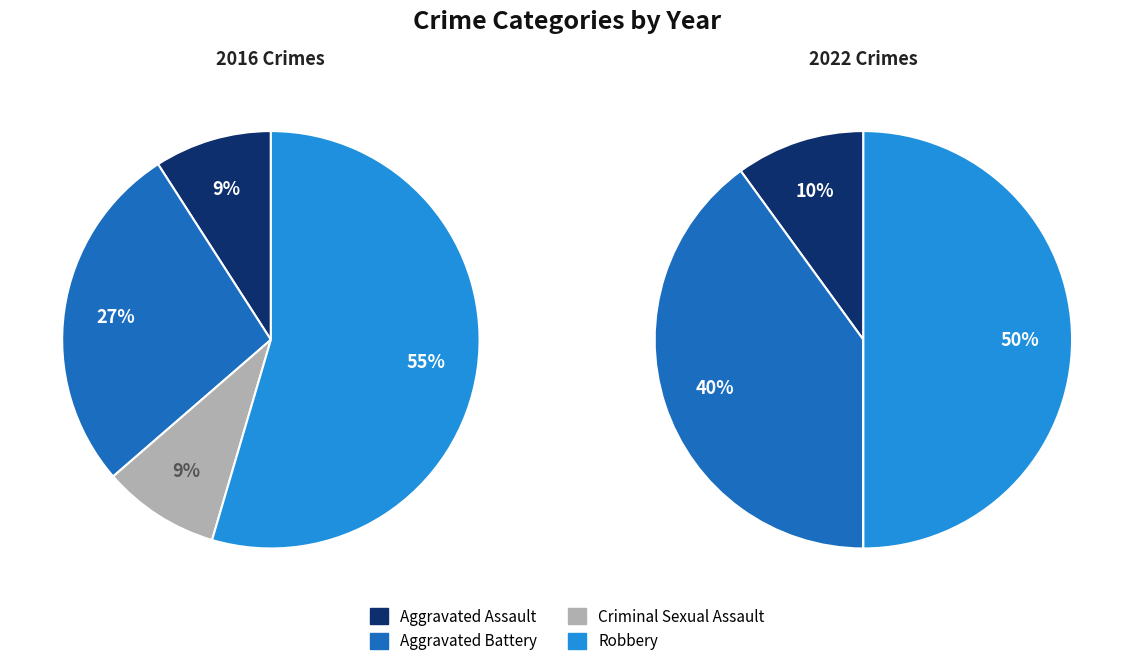

Do 3 and 2 together represent more than half of the pie?

Yes